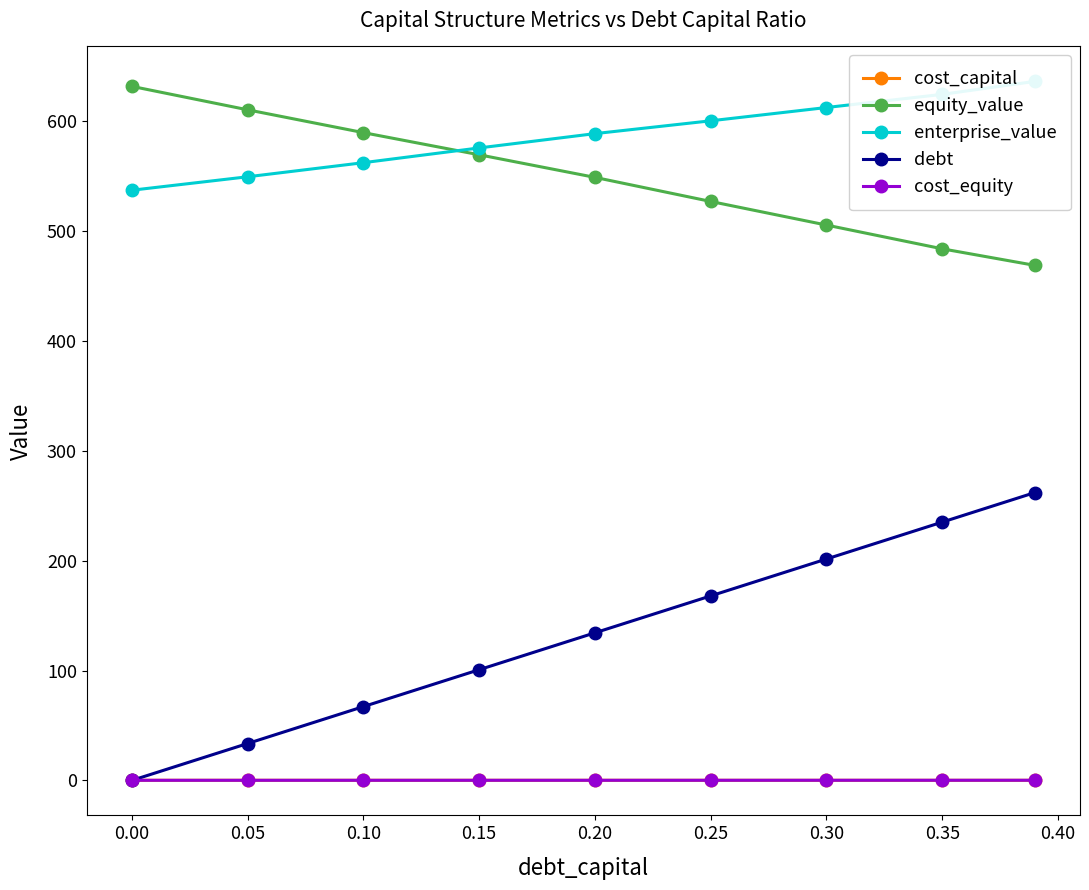

What is the value of the enterprise_value point at the 3rd from the left?

561.9